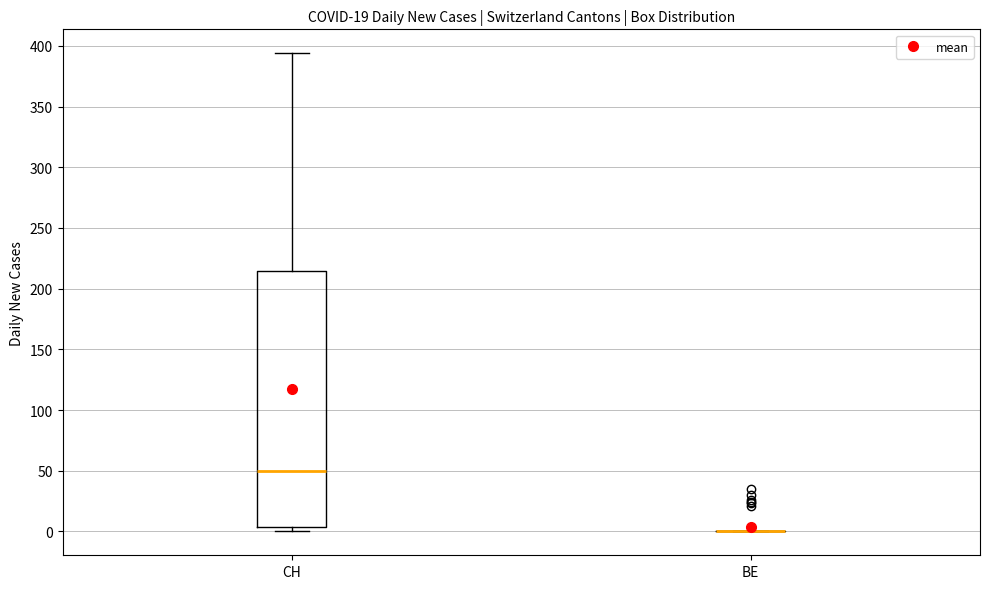

Reading left to right, read every box against the y-axis: the position of its median line, the range the box covers, and the ends of its whiskers. The values are not printed on the chart, so give them approximately, as read against the axis.

CH: median 50, box 5 to 215, whiskers 0 to 395
BE: box collapsed to a line at 0, whiskers 0 to 0